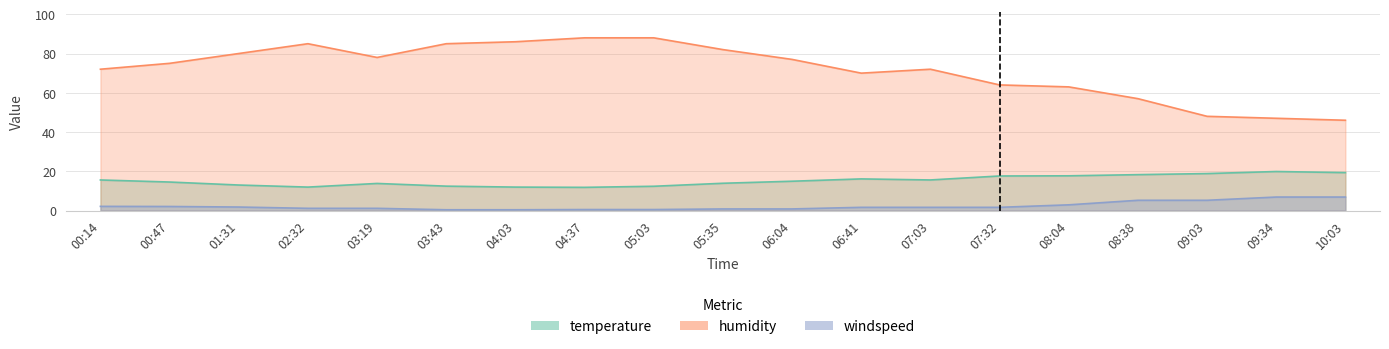

How many data points does each series have?

19